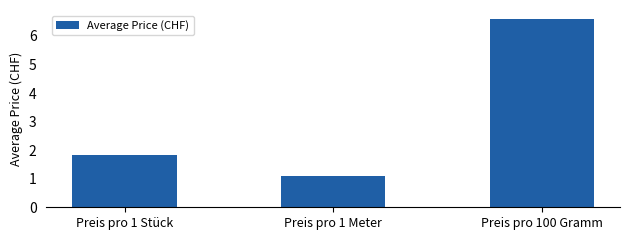

The chart shows a value of 6.6 at Preis pro 100 Gramm. True or false?

True